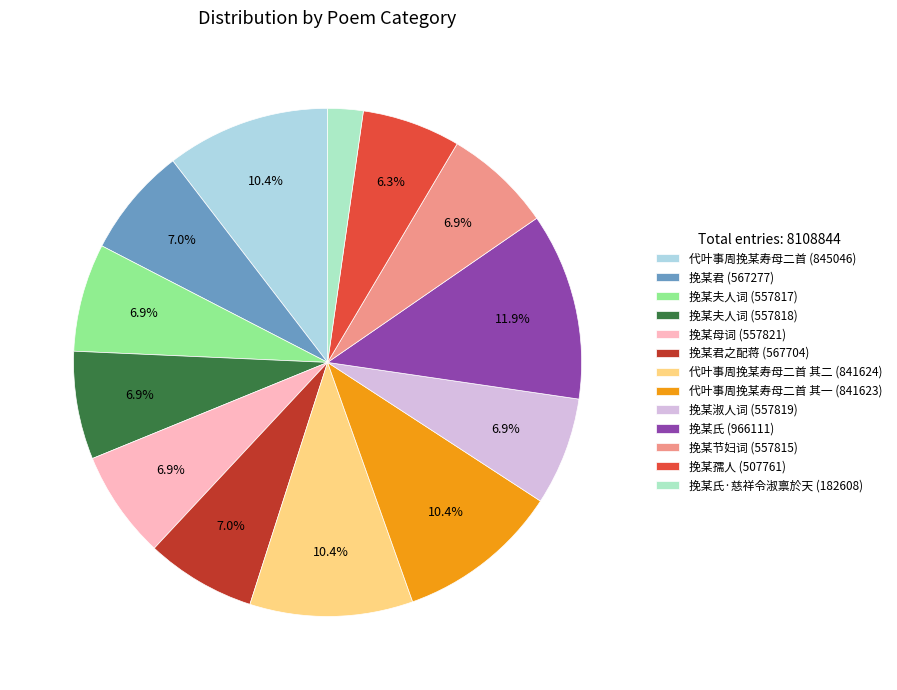

What is the smallest slice in the pie chart?

挽某氏·慈祥令淑禀於天 (182608)